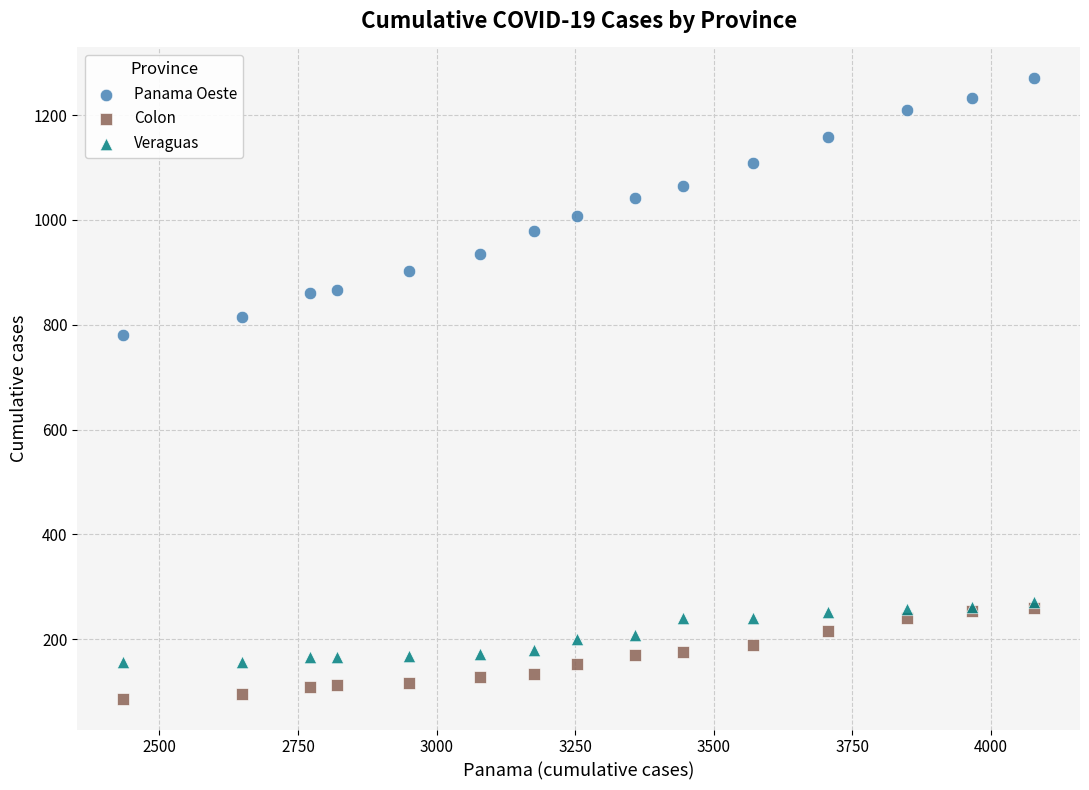

Which series reaches the maximum Y coordinate?

Panama Oeste